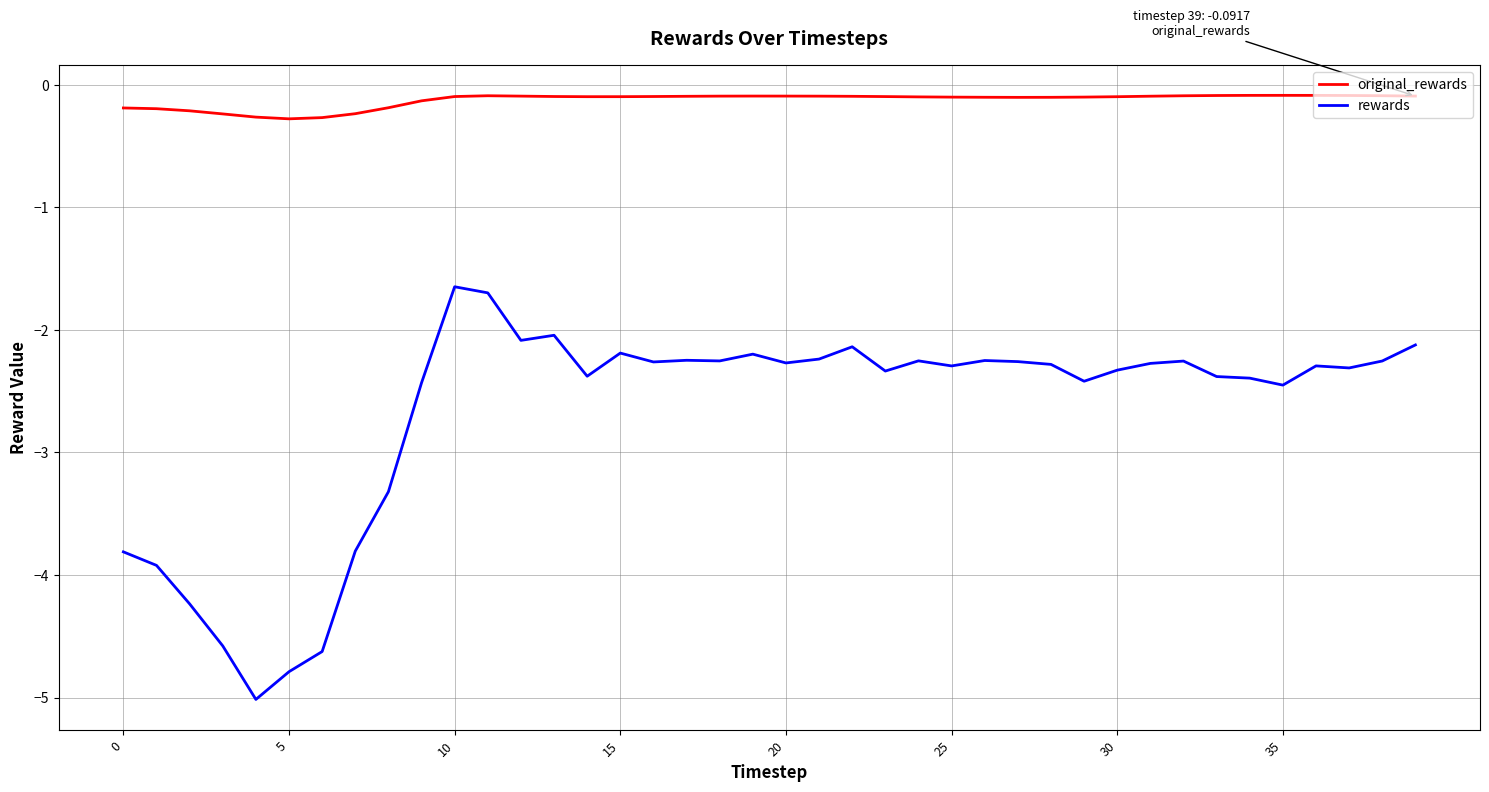

List the series in order of their peak value, highest first.

original_rewards, rewards